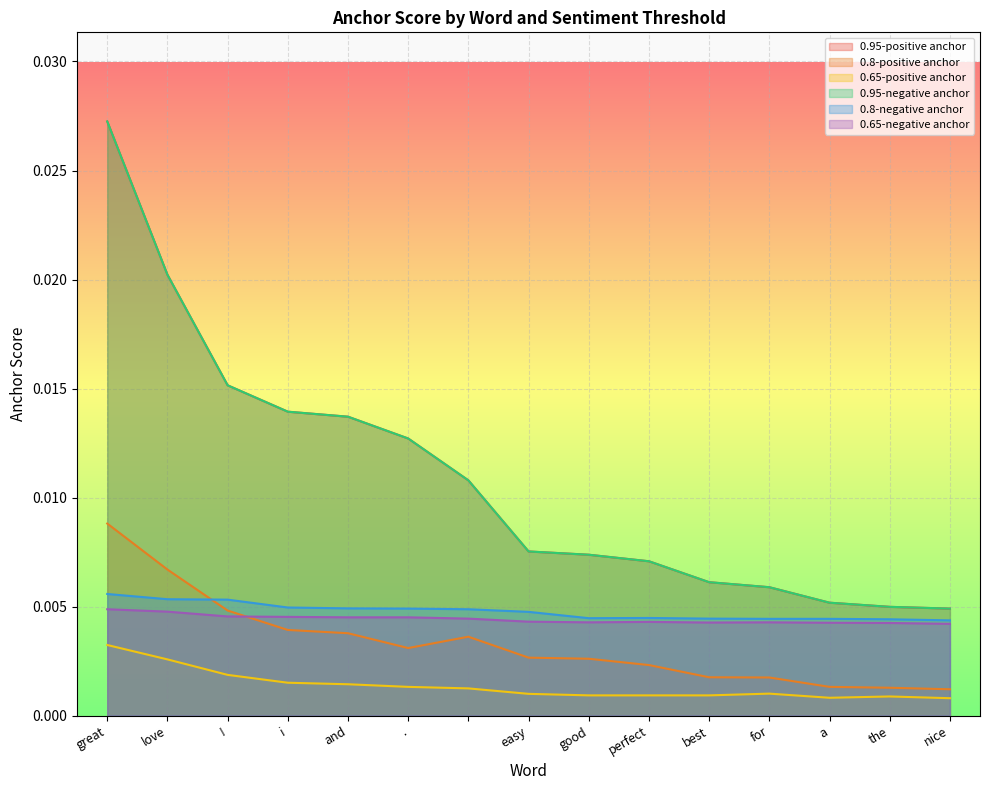

Which label corresponds to the smallest value in the chart?

nice